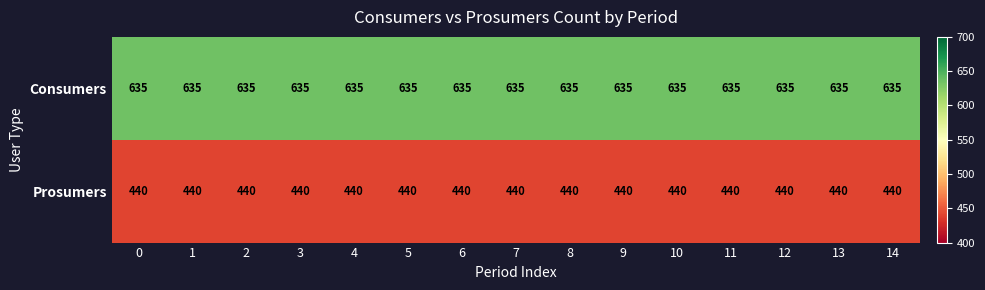

What is the spread (max minus min) of values at 2?

195